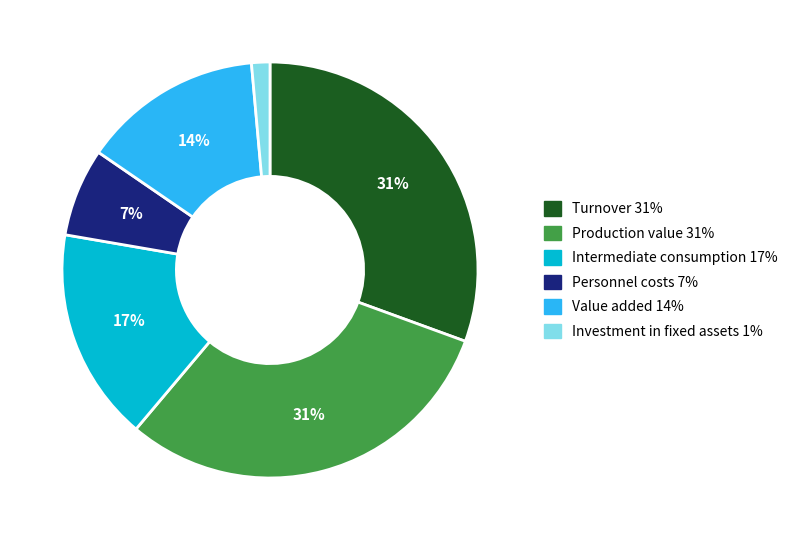

The Intermediate consumption slice represents 17% of the pie. True or false?

True